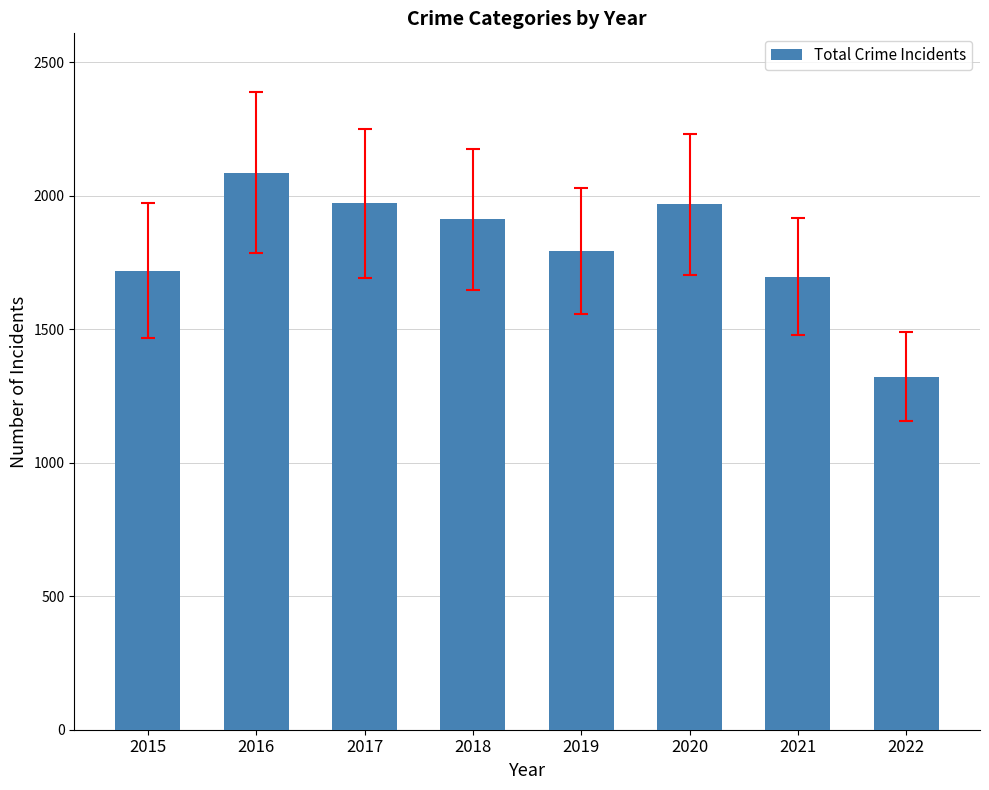

The chart shows a value of 2086 at 2016. True or false?

True